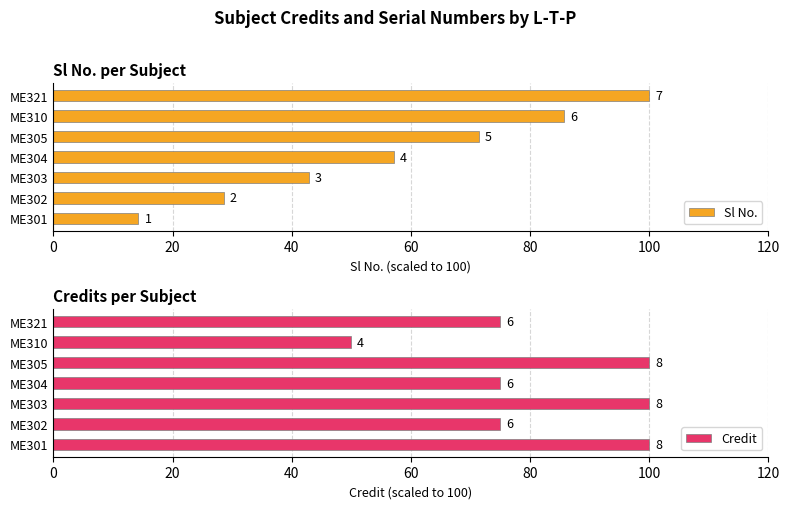

Is it true that Sl No. equals 57.1 at ME304?

True